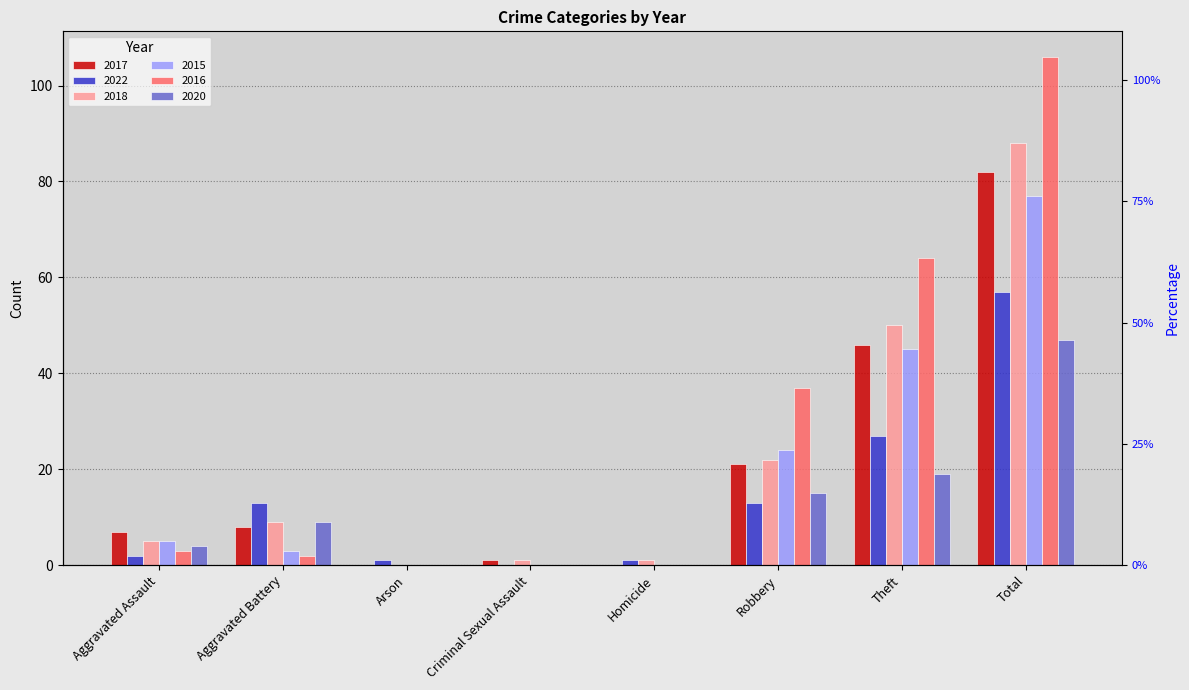

At which label does 2016 first exceed 3?

Robbery